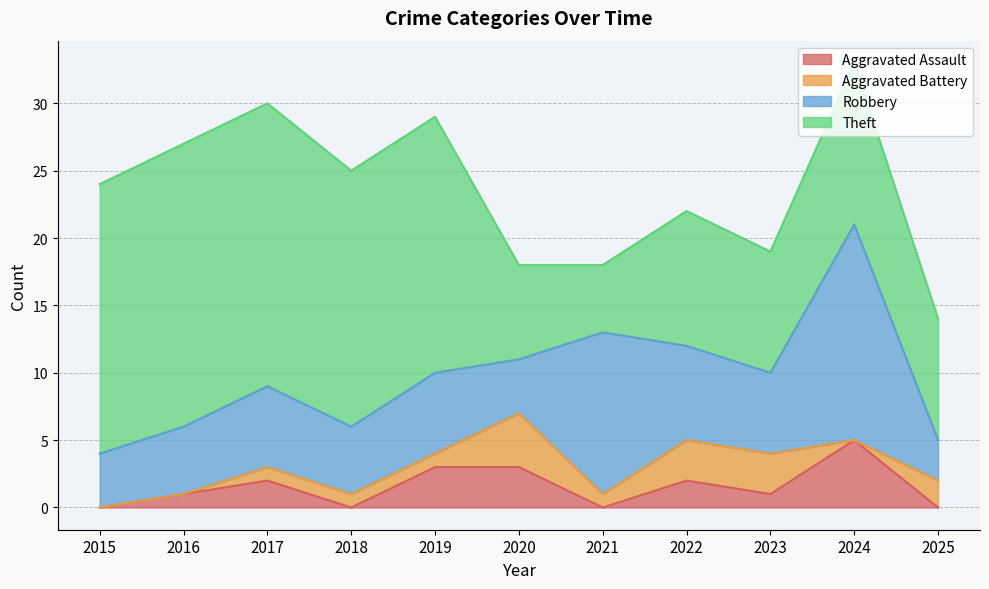

What is the total value across all series at 2025?

14